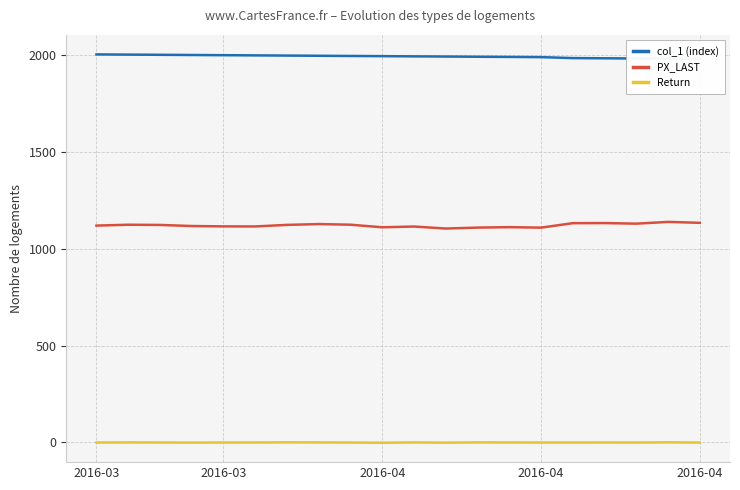

At which category does Return reach its first local valley?

2016-04